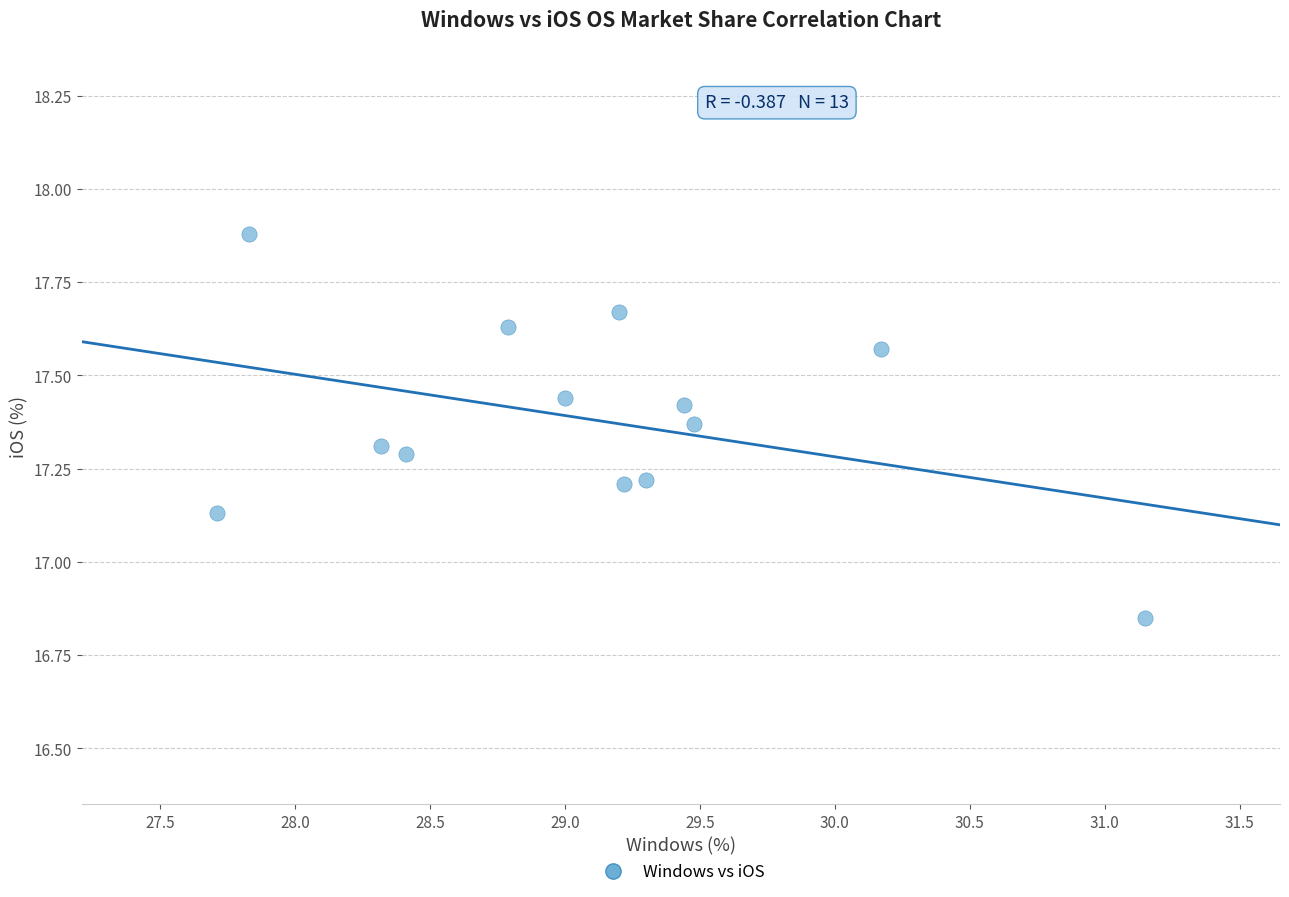

What is the range of X values (max minus min)?

3.4